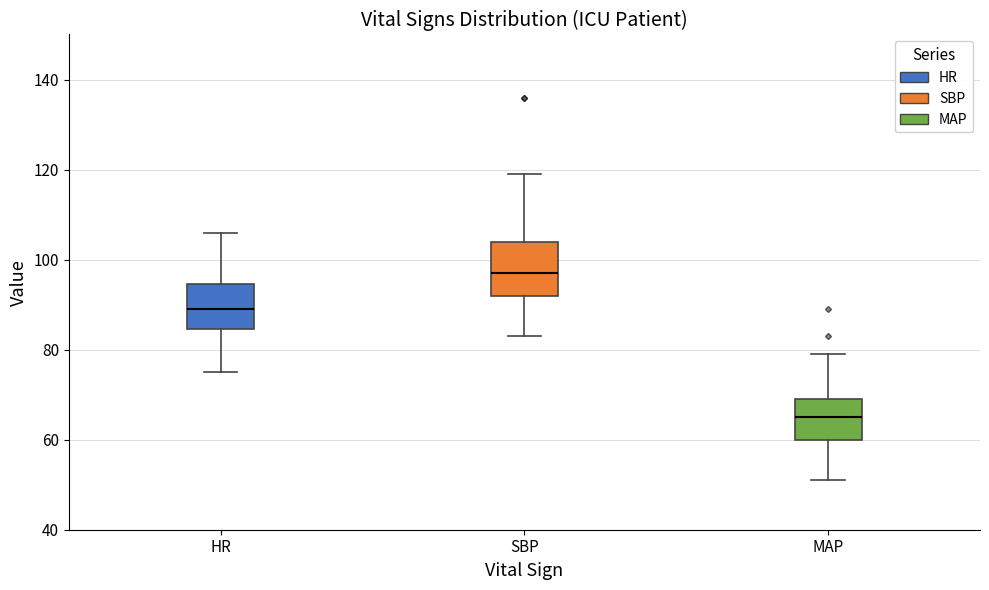

Reading left to right, transcribe this box plot: for each box, give where its median line is, the range the box spans, and where its two whiskers end, as read against the y-axis. The values are not printed on the chart, so give them approximately, as read against the axis.

HR: median 90, box 84 to 94, whiskers 76 to 106
SBP: median 98, box 92 to 104, whiskers 84 to 120
MAP: median 66, box 60 to 70, whiskers 52 to 80